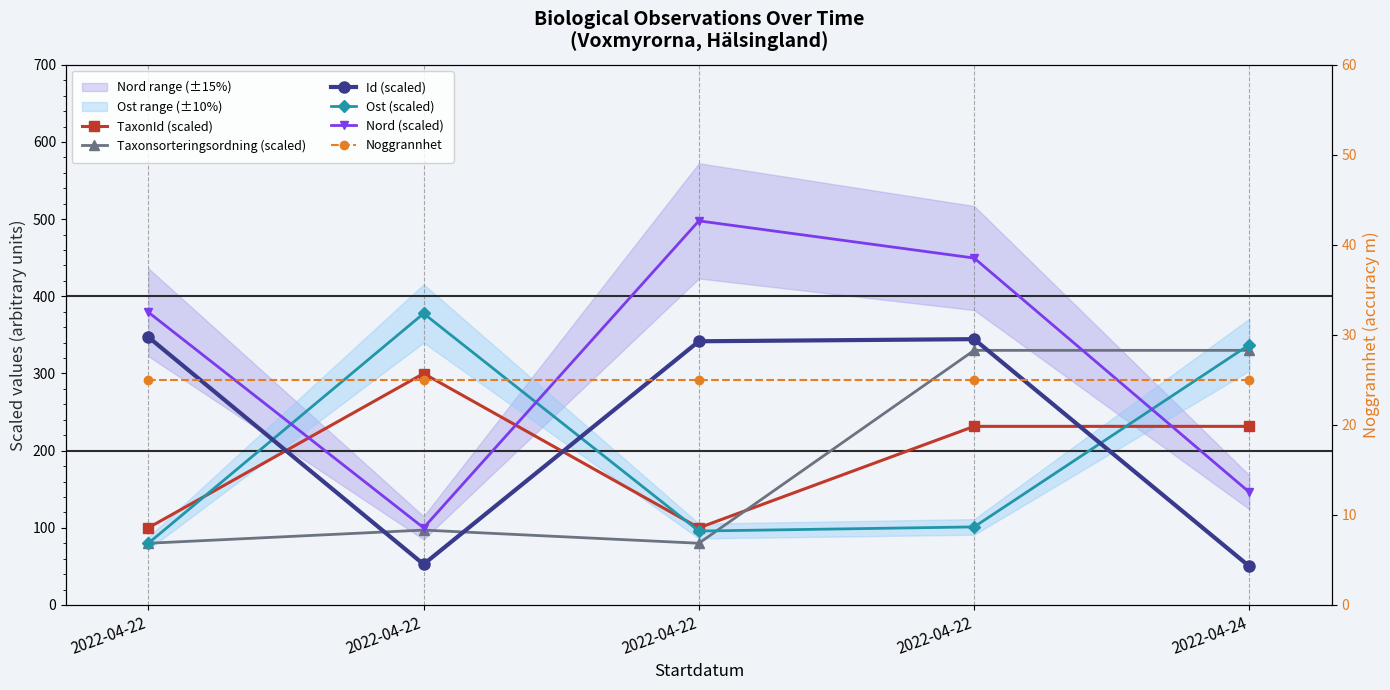

Which series has the largest range (max minus min)?

Nord (scaled)